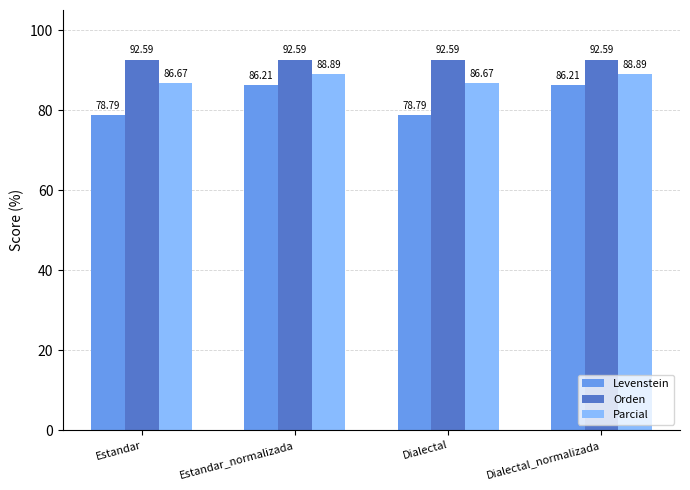

At which label does Levenstein first exceed 86?

Estandar_normalizada